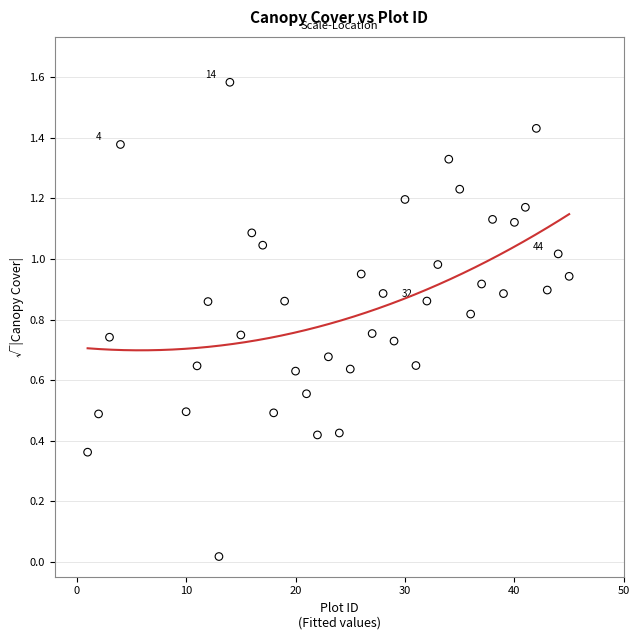

What is the range of Y values (max minus min)?

1.6